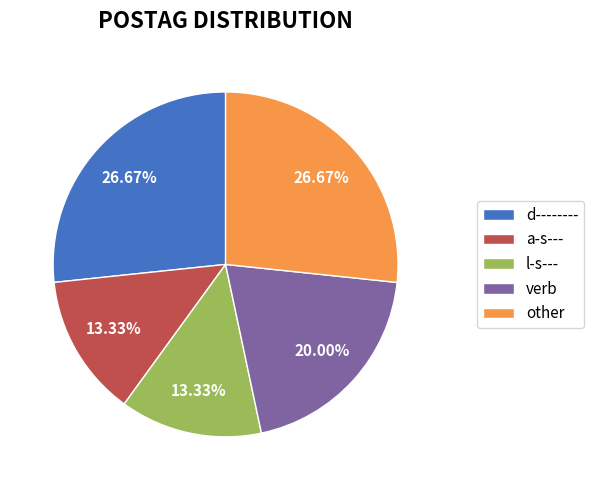

How many slices are in this pie chart?

5